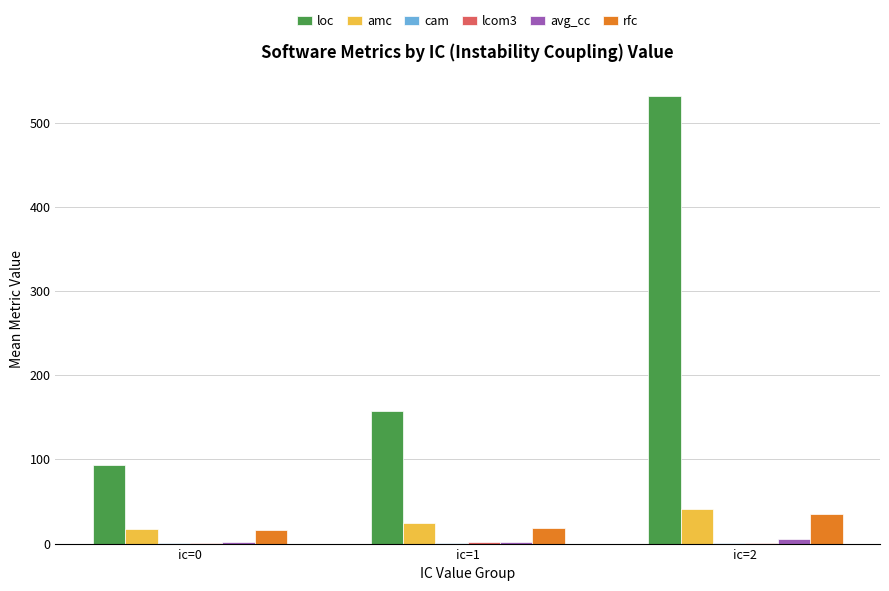

What is the sum of all rfc values?

70.1